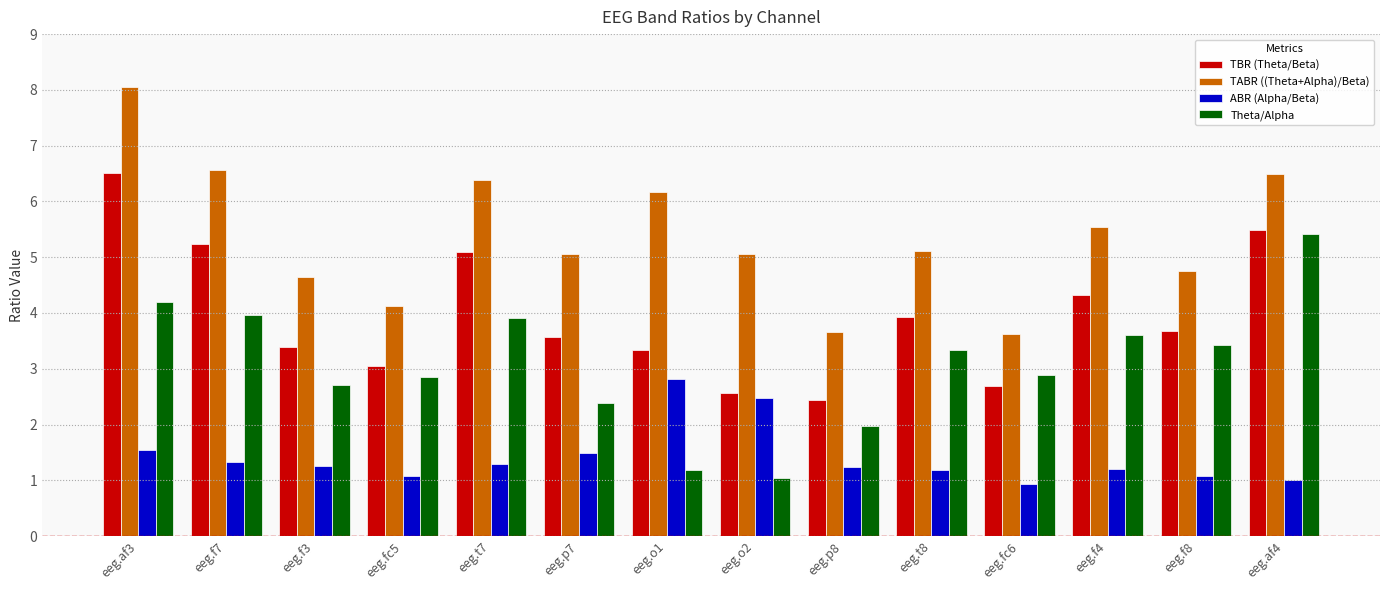

Are the bars horizontal?

No